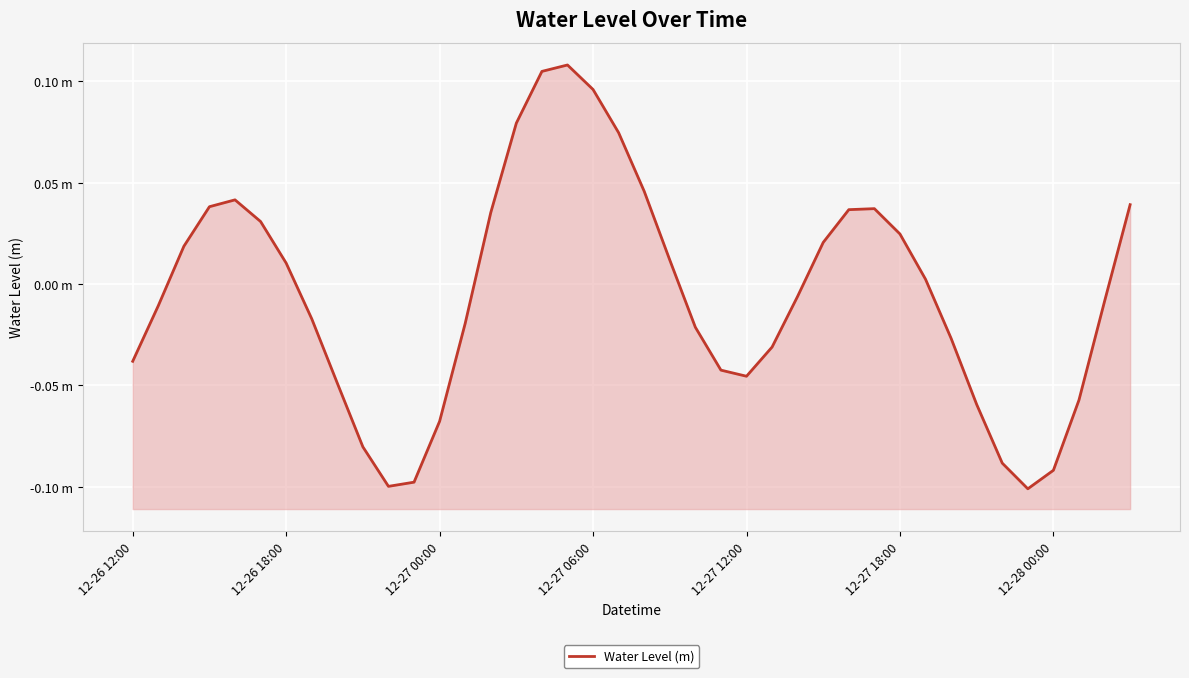

The chart shows a value of -0.1 at 37. True or false?

True